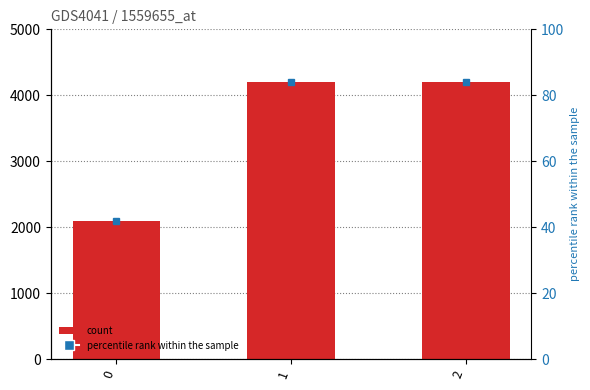

Rank the categories by value from highest to lowest.

1, 2, 0